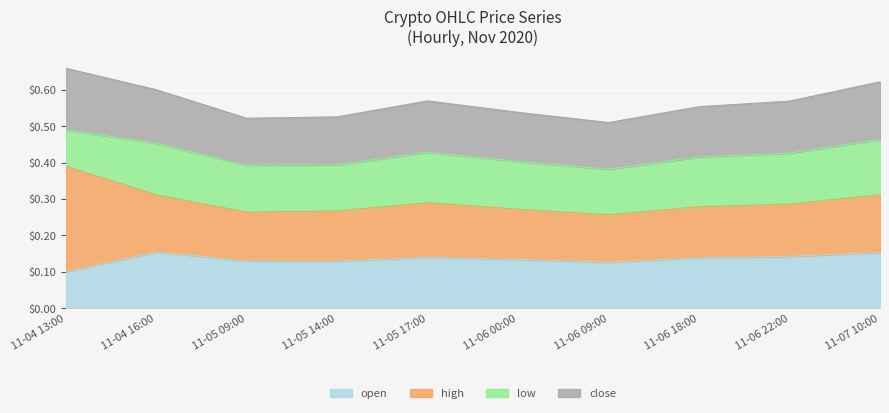

What is the sum of all open values?

1.3